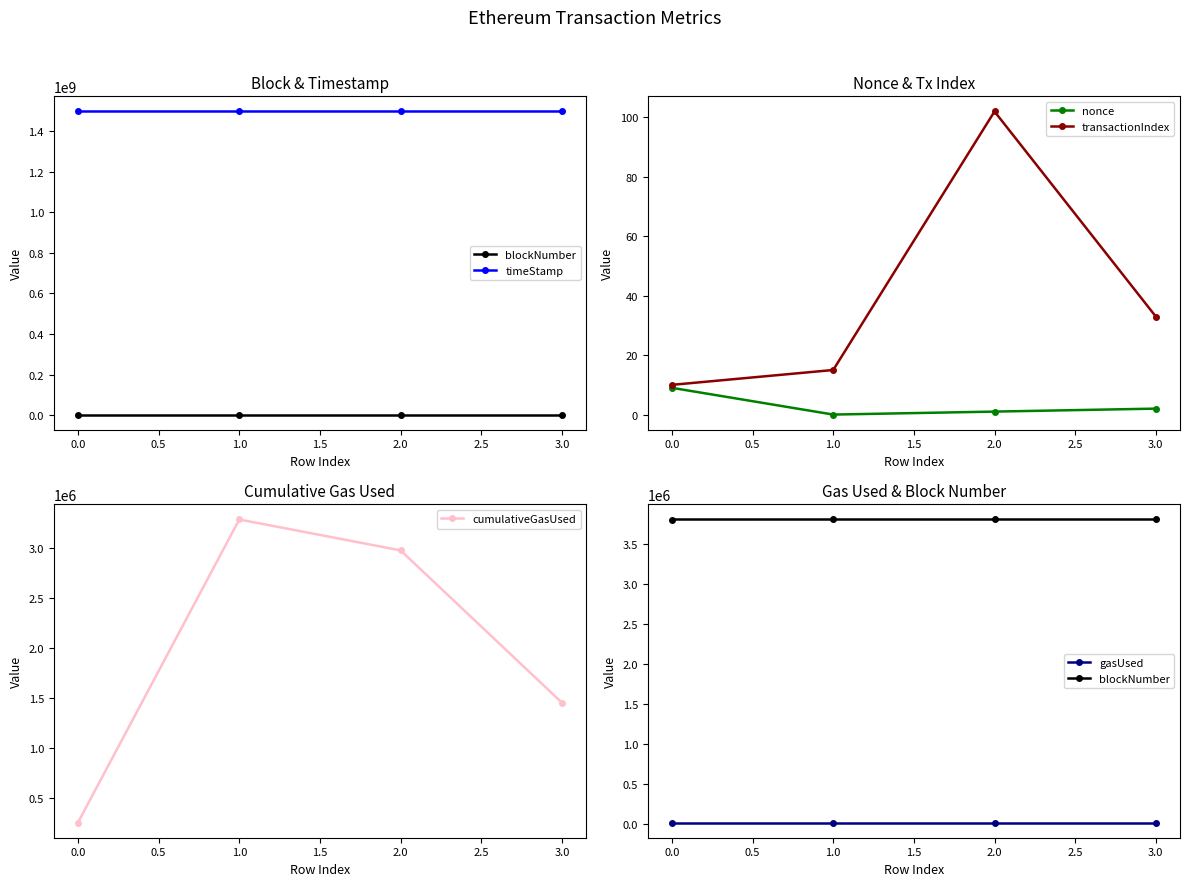

What is the sum of the cumulativeGasUsed values at 0.0 and 1.0?

3539827